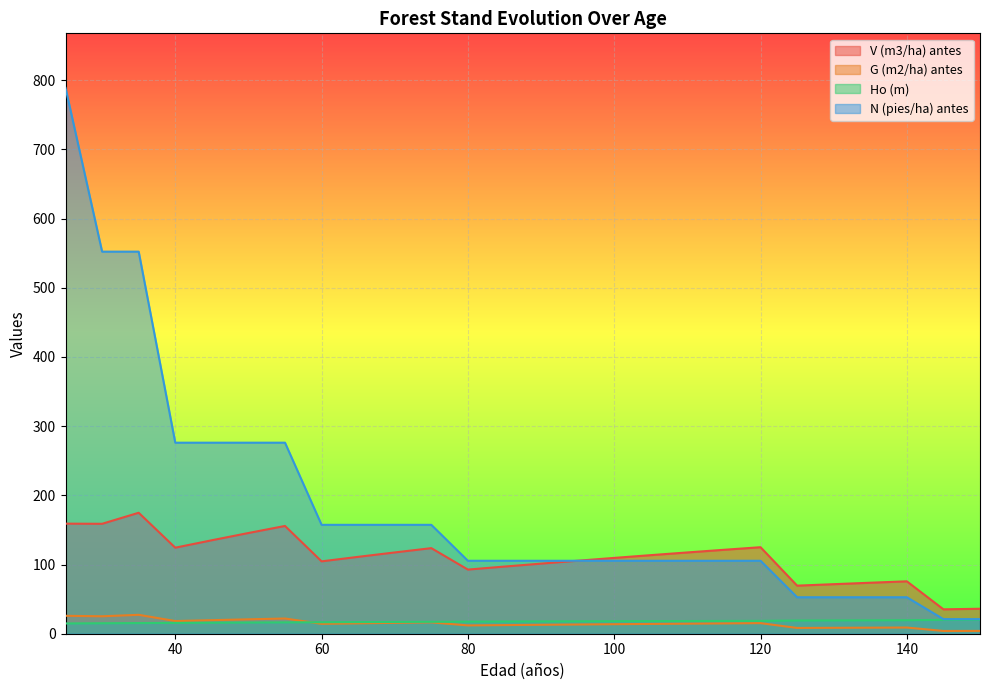

True or false: V (m3/ha) antes and Ho (m) intersect in this chart.

False